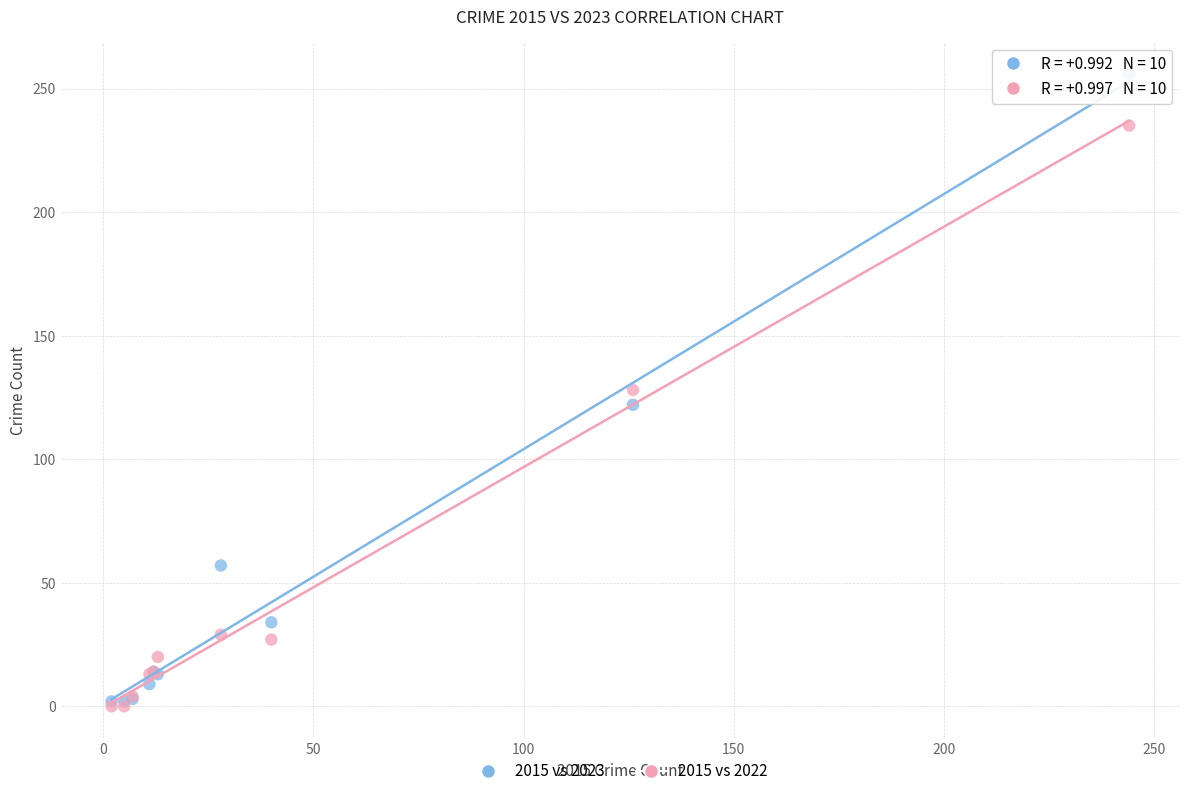

In the 2015 vs 2022 series, what Y value is closest to 117?

128